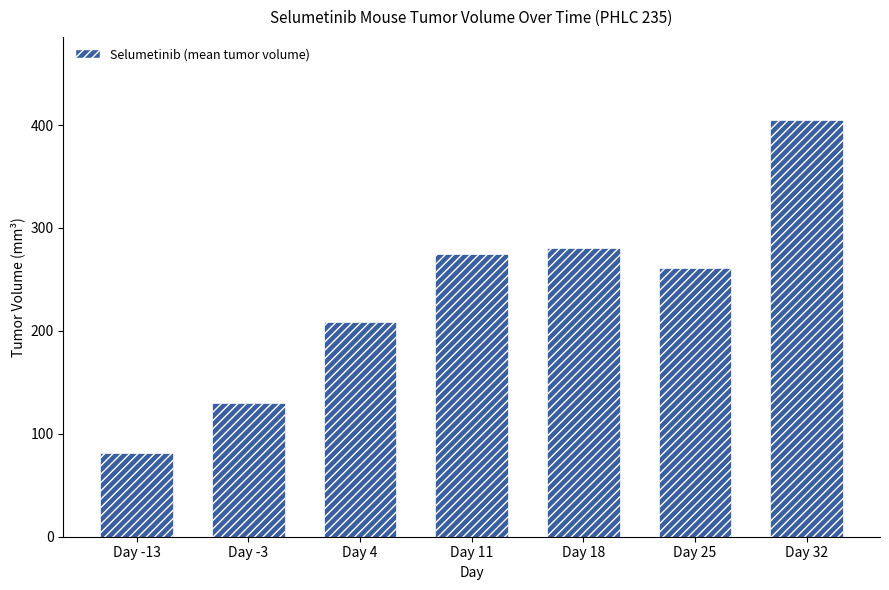

What is the greatest value displayed?

404.7